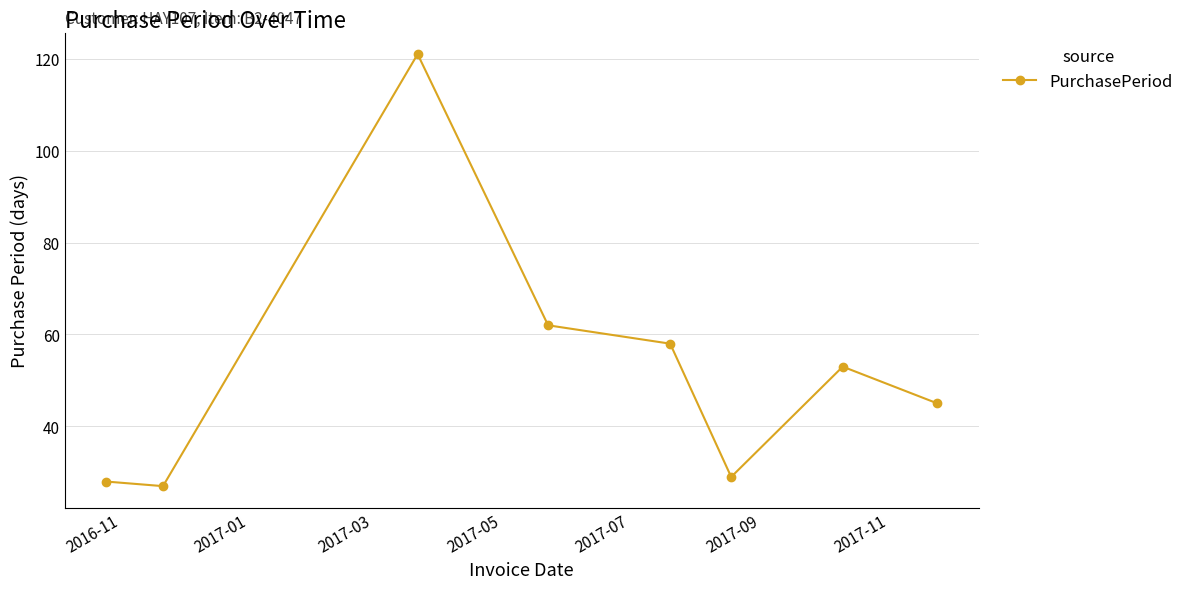

How many interior local peaks (higher than both neighbors) does the data have?

2